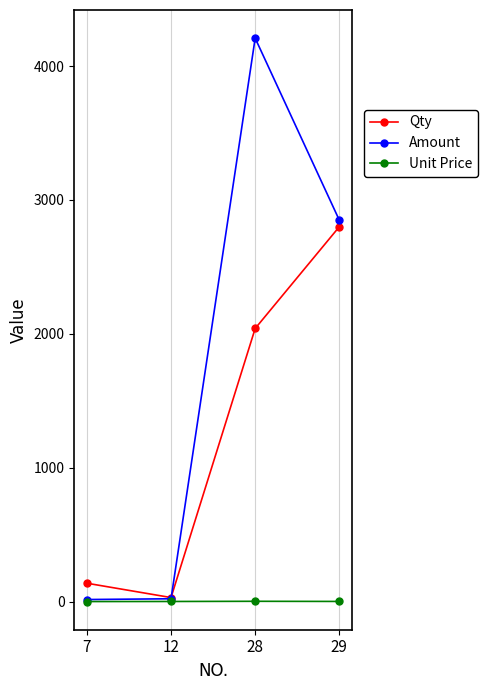

At which label does Amount first exceed 2849?

28